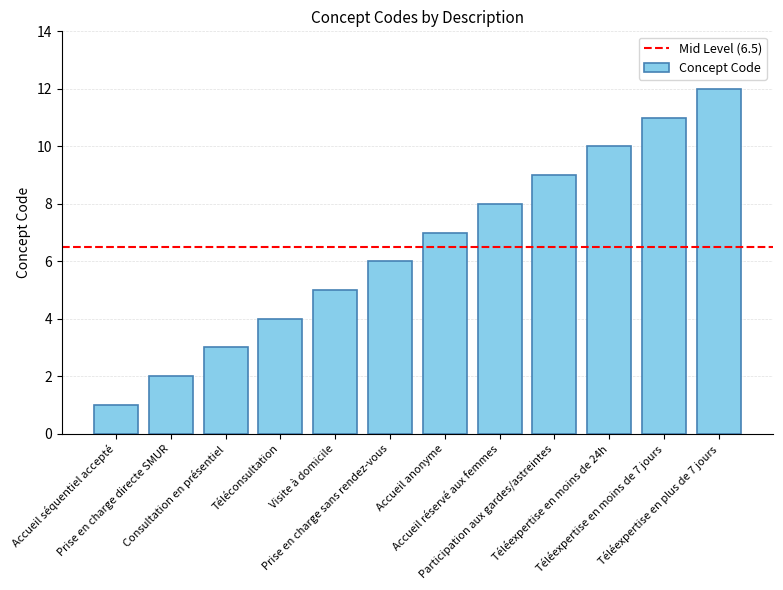

What is the maximum value shown in the chart?

12